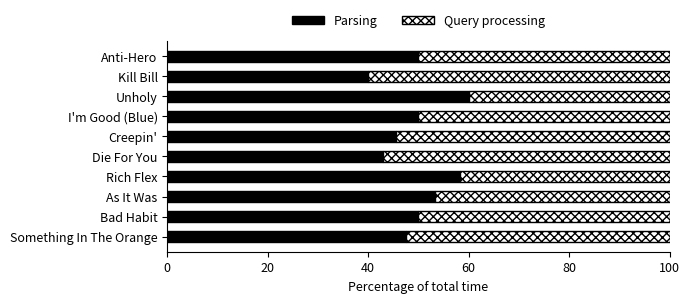

What is the minimum value for Parsing?

40.0